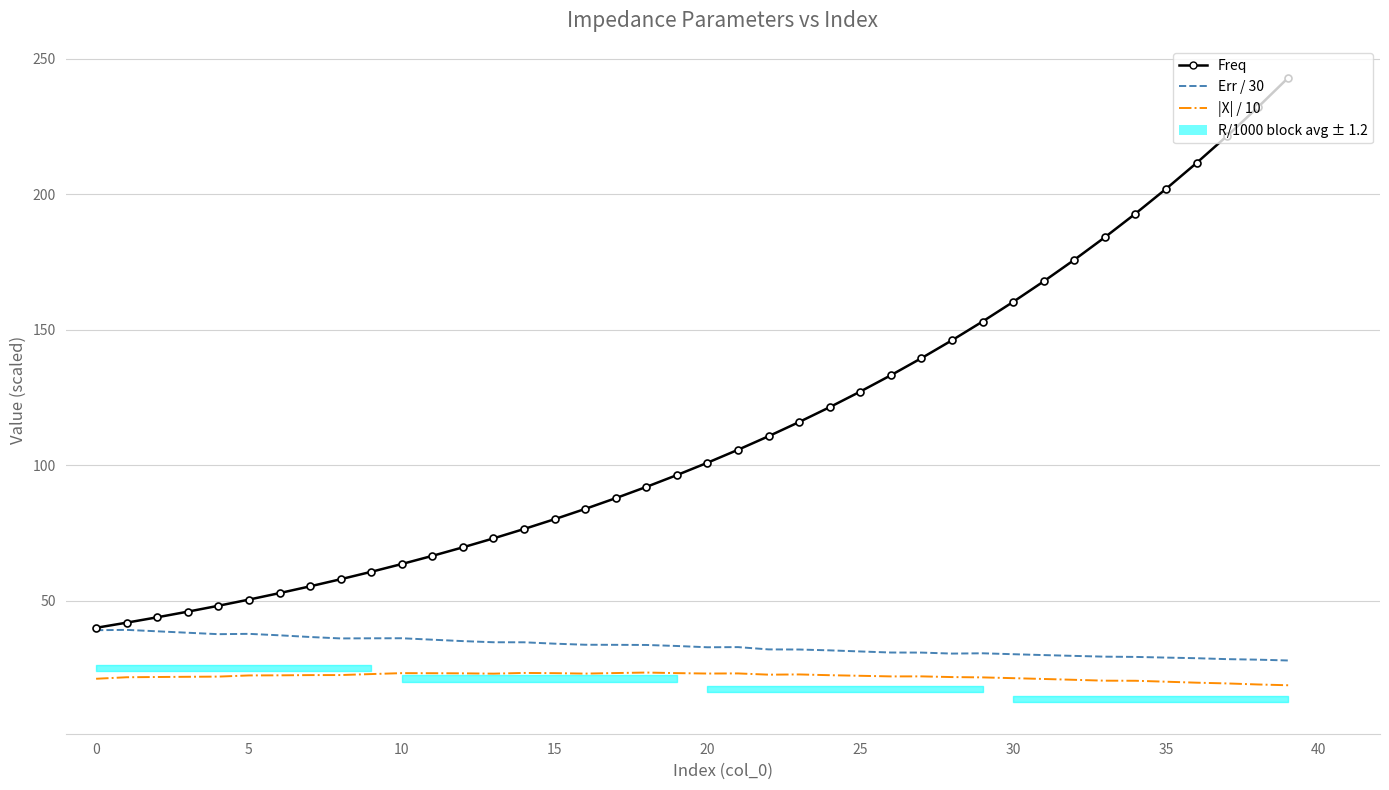

How many values in the Err / 30 series exceed 33?

20